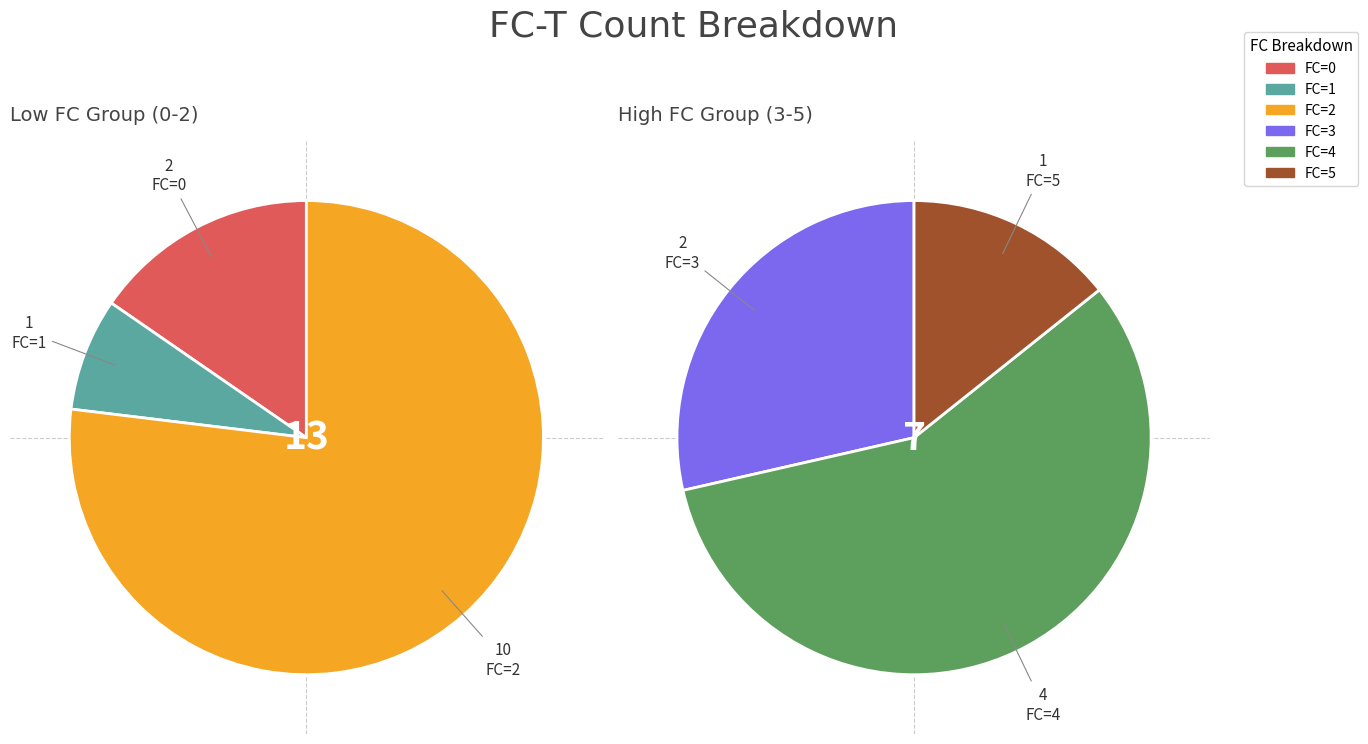

What percentage is the 5 slice, to the nearest percent?

5%